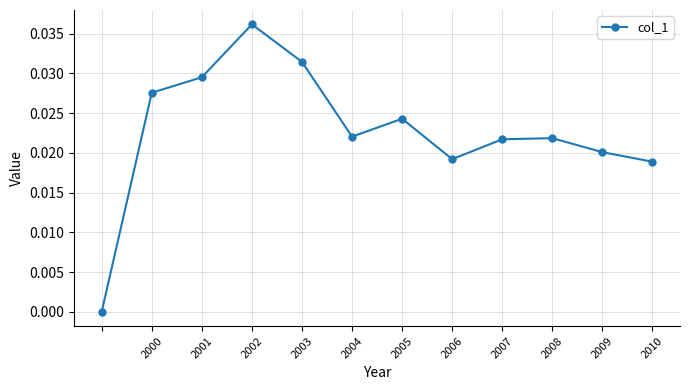

True or false: there are more than 0 points higher than both neighbors.

True